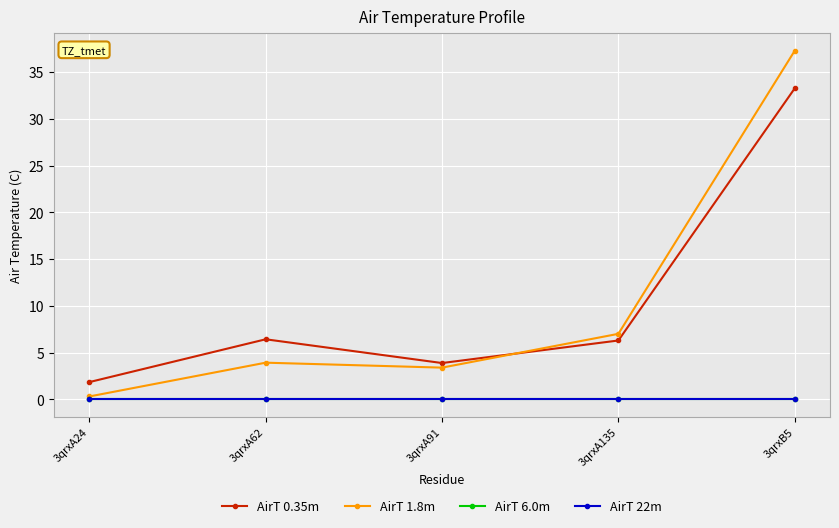

Count the number of categories in the chart.

5